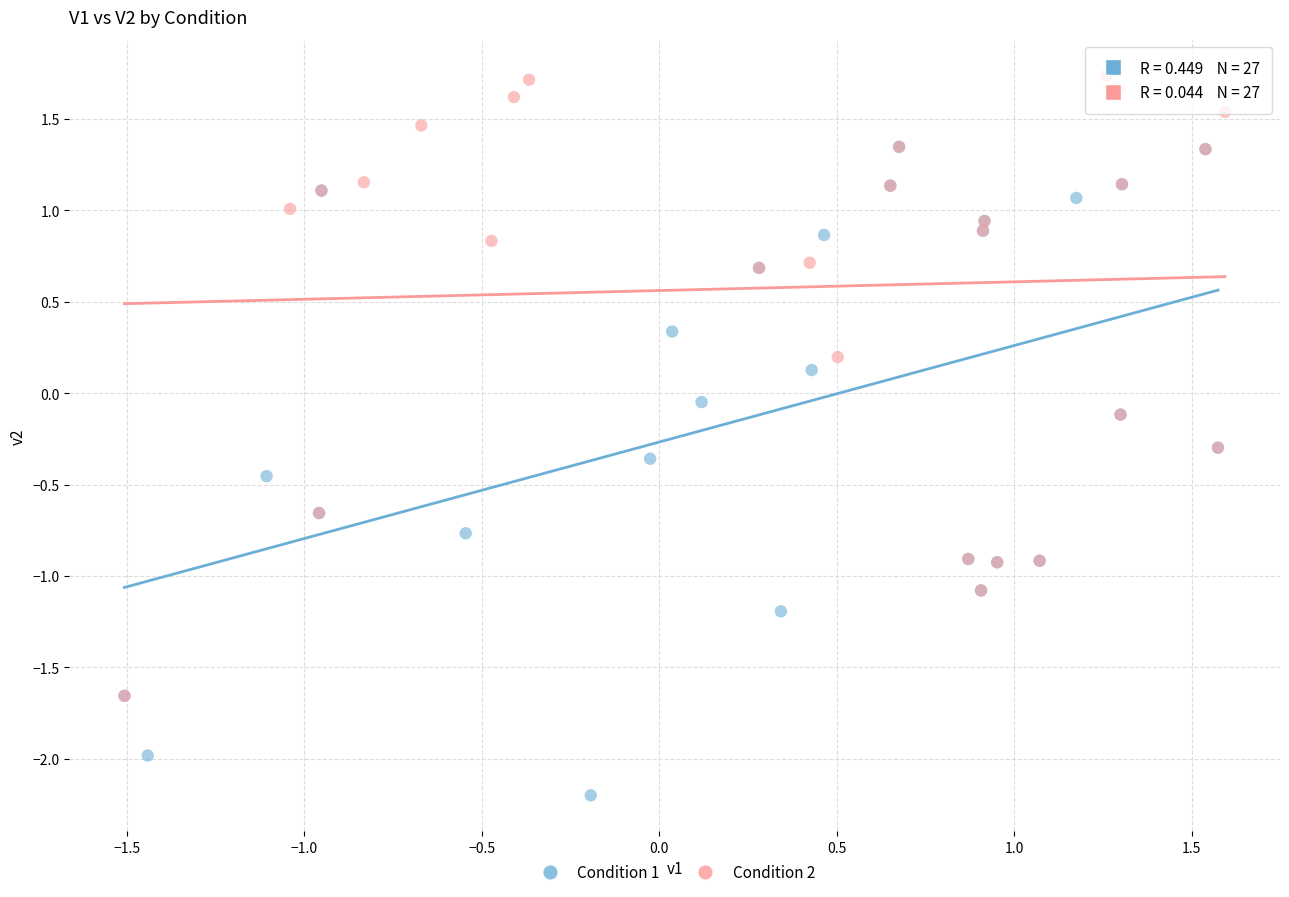

Which series contains the lowest Y value?

Condition 1